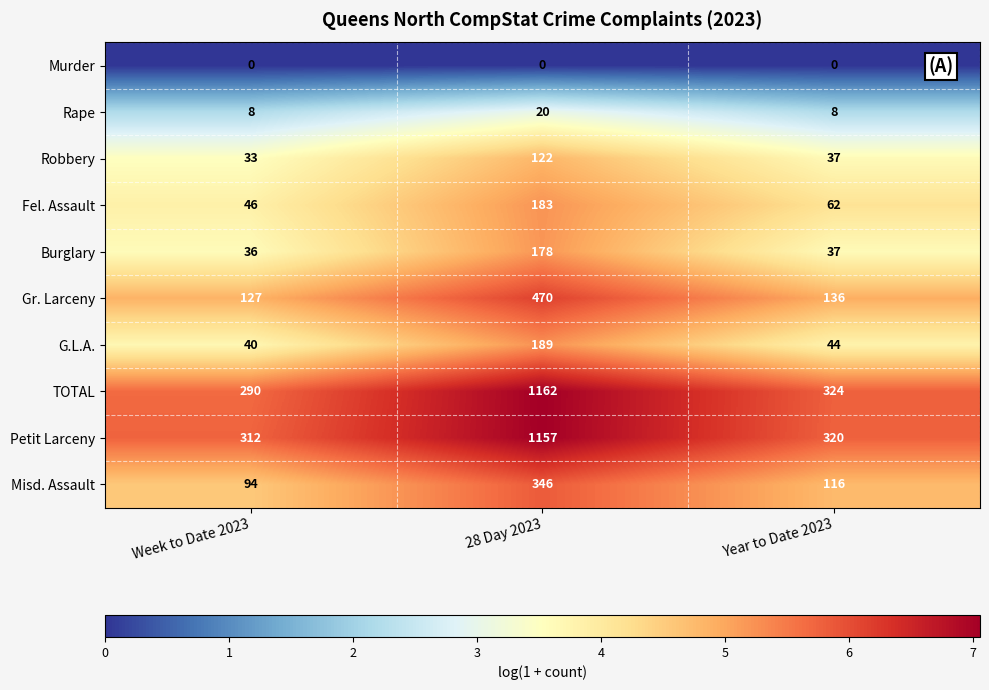

Which category has the highest value in the Petit Larceny series?

28 Day 2023